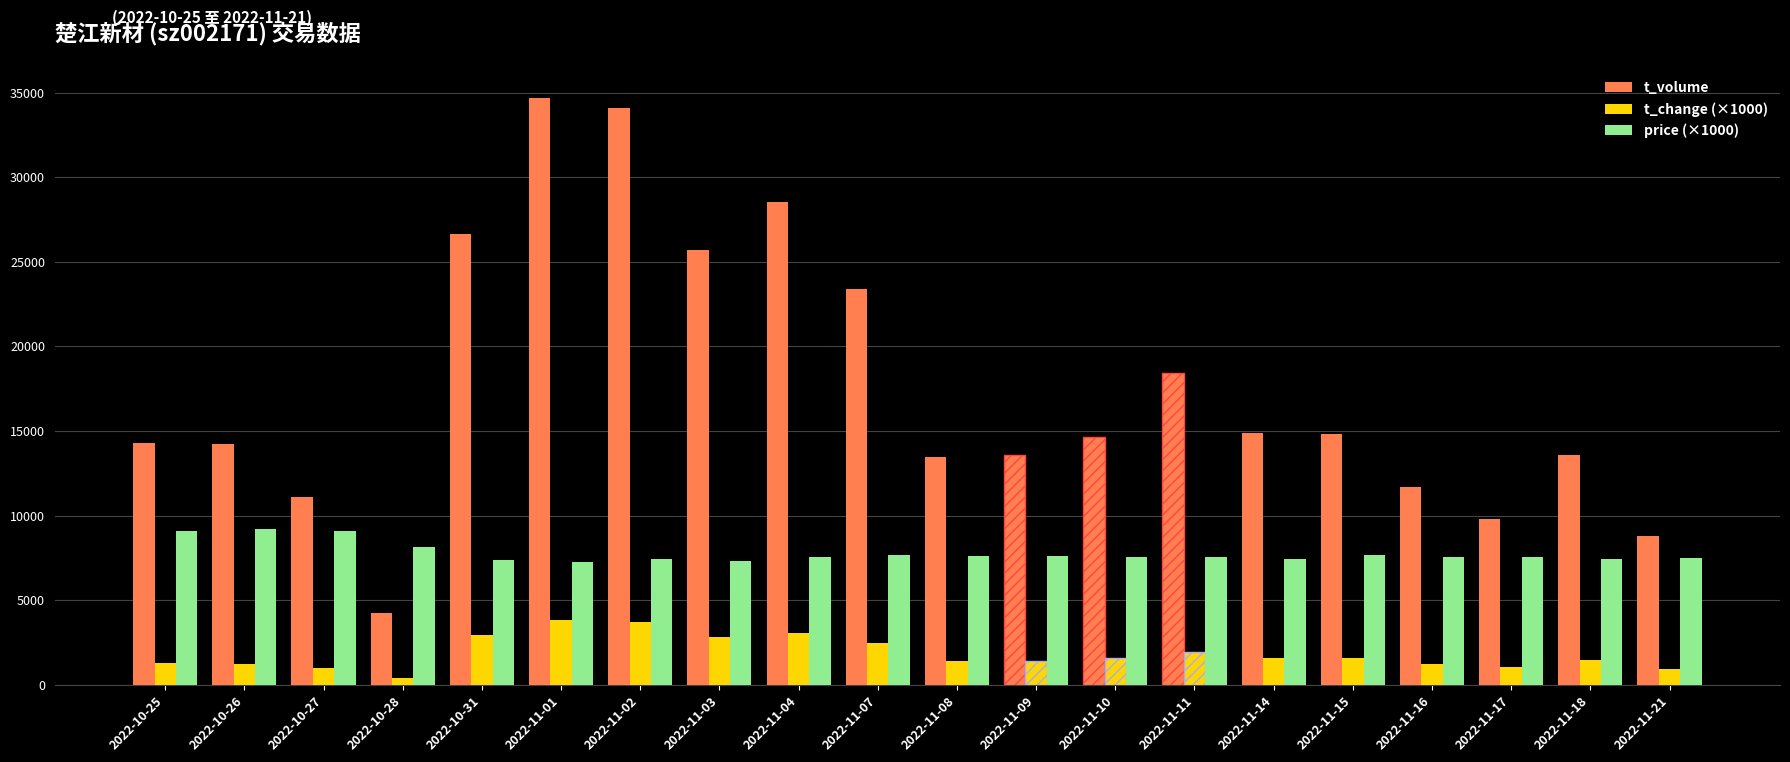

Which series has the largest total across all categories?

t_volume